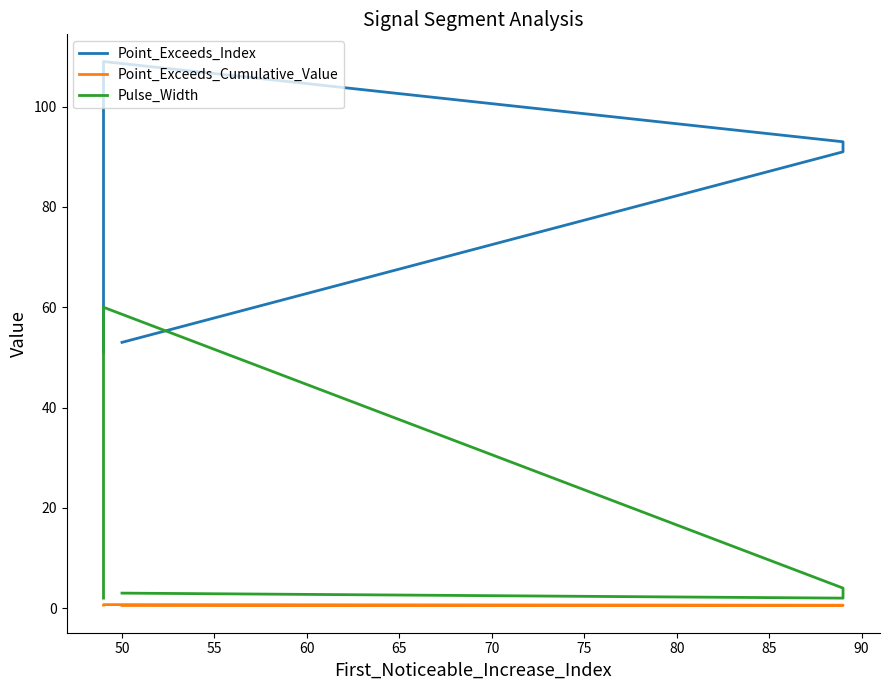

In Pulse_Width, how many points are higher than both neighbors (excluding endpoints)?

1